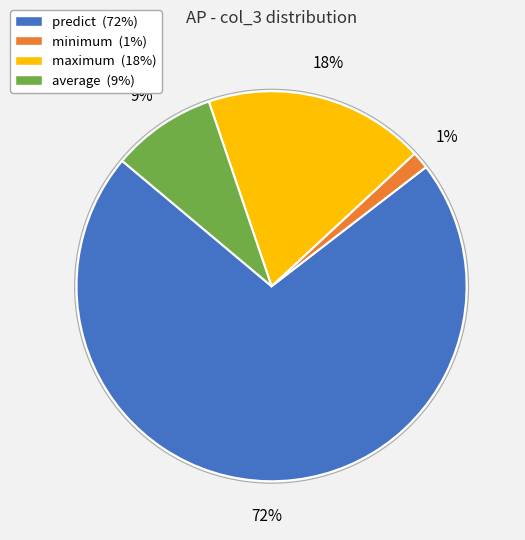

How many slices are in this pie chart?

4